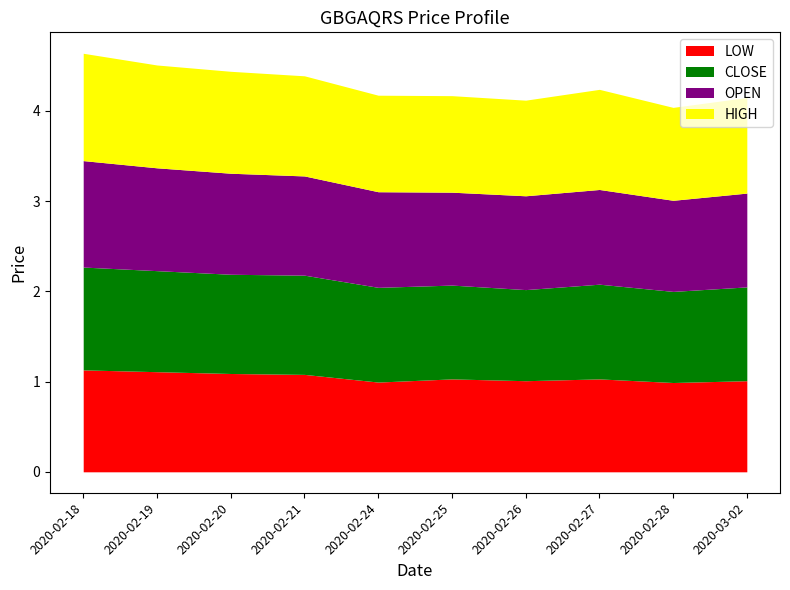

Reading right to left, list all the values displayed in this chart.

low: 1.0	1.0	1.0	1.0	1.0	1.0	1.1	1.1	1.1	1.1
close: 1.0	1.0	1.1	1.0	1.0	1.1	1.1	1.1	1.1	1.1
open: 1.0	1.0	1.1	1.0	1.0	1.1	1.1	1.1	1.1	1.2
high: 1.1	1.0	1.1	1.1	1.1	1.1	1.1	1.1	1.1	1.2